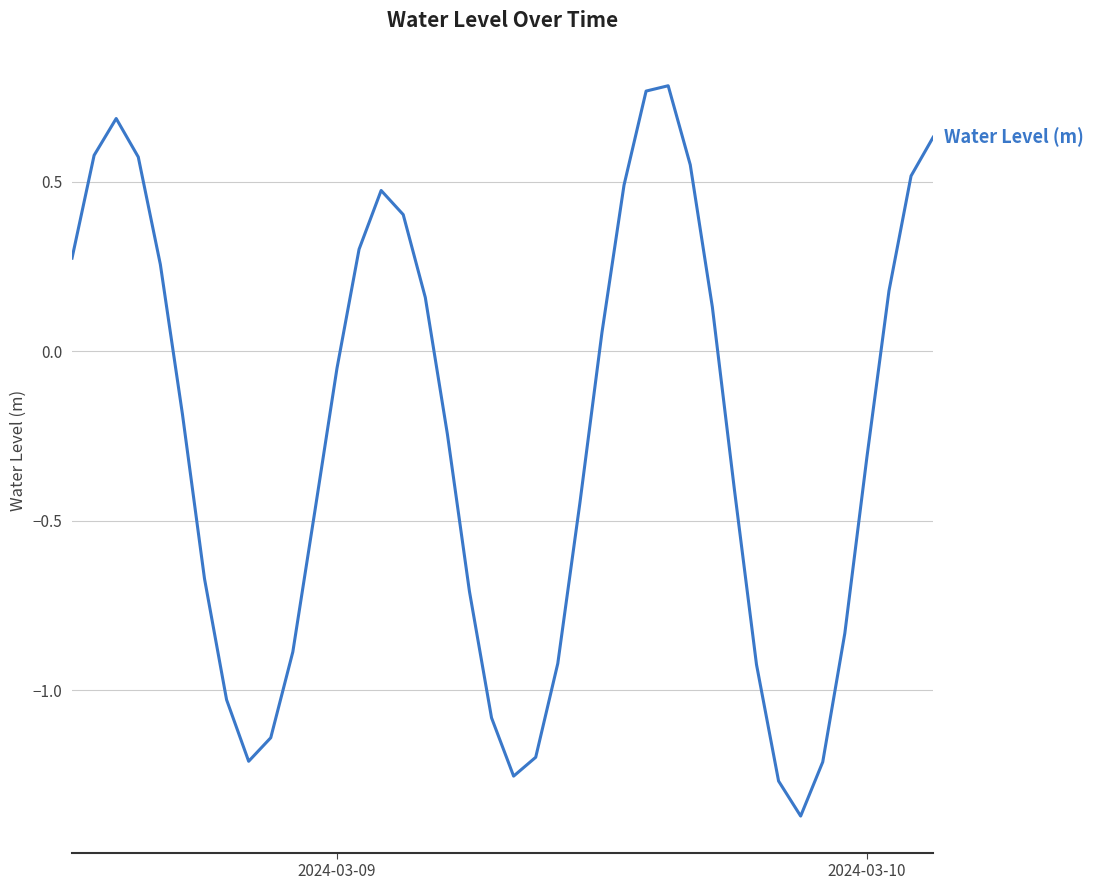

What is the difference between the maximum and minimum values?

2.2